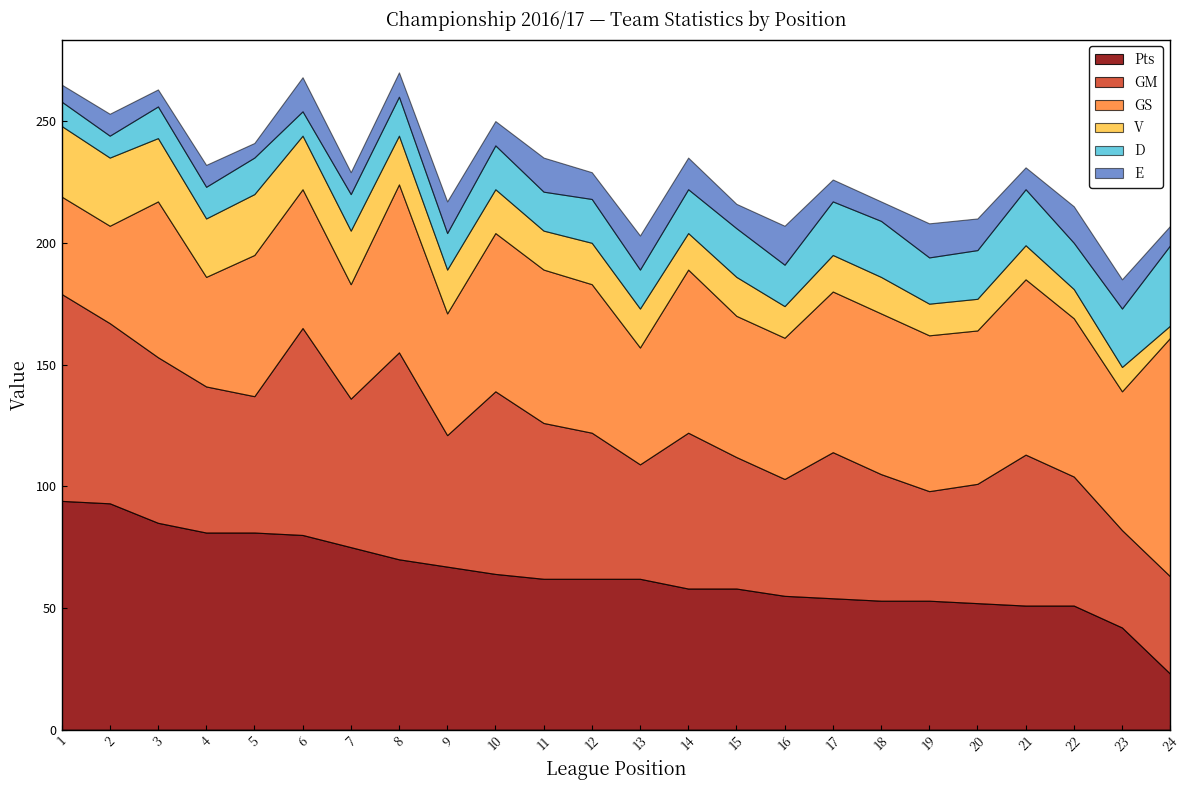

What is the difference between the second highest and minimum values in the GM series?

45